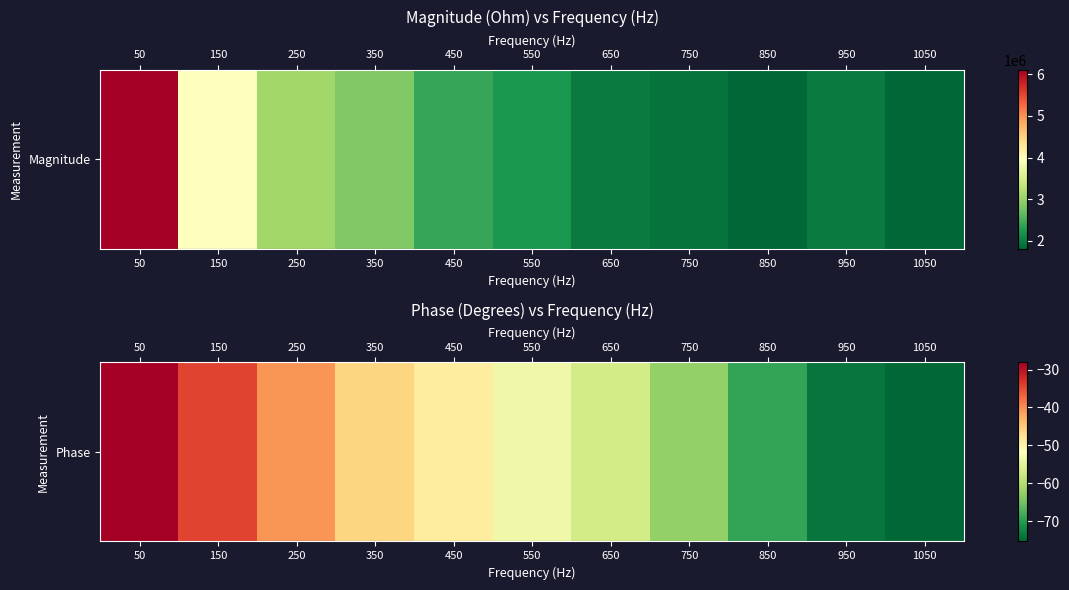

True or false: the data shows -62.5 at 750.

True